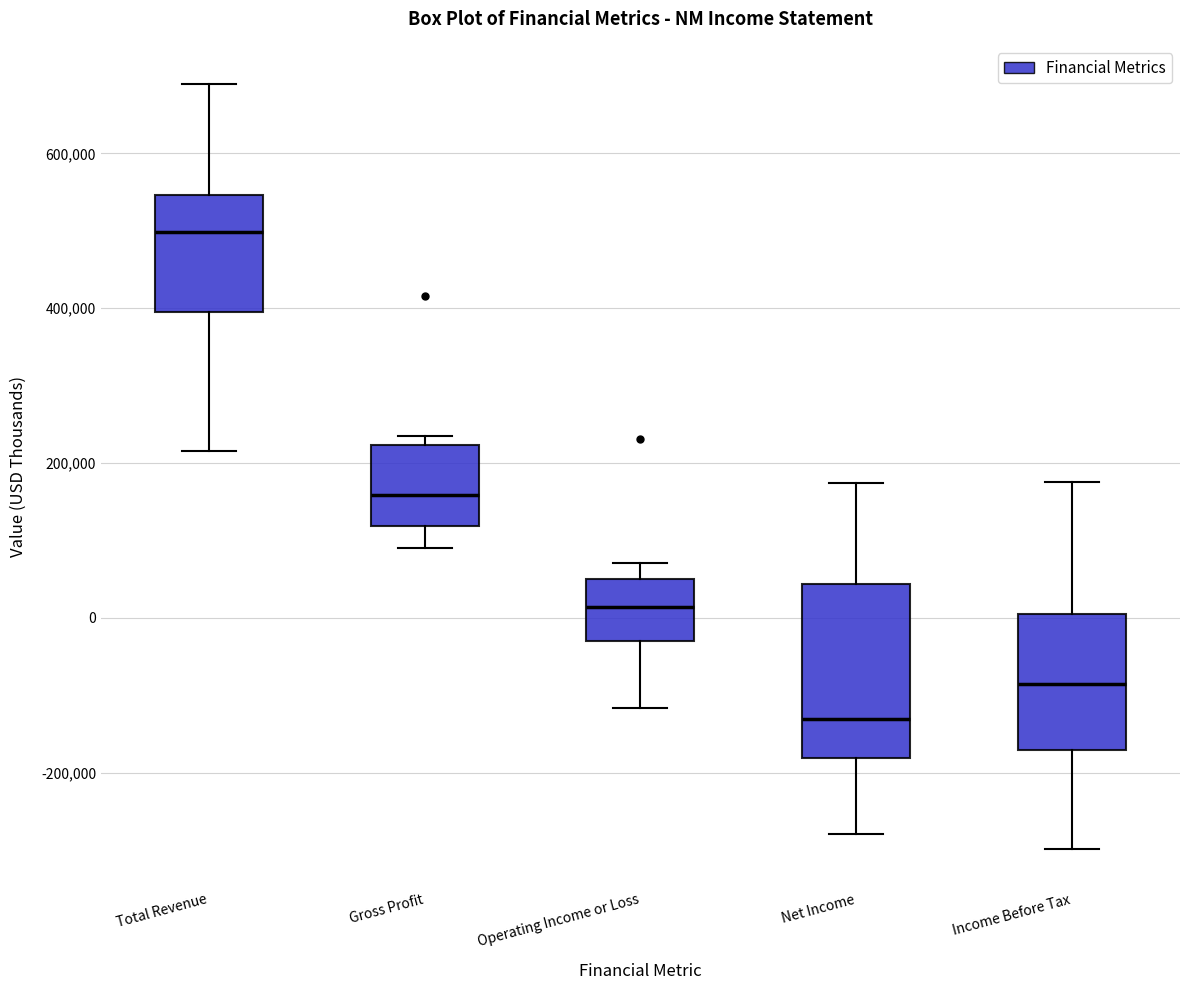

Comparing the boxes themselves (not the whiskers), which one is the tallest?

Net Income